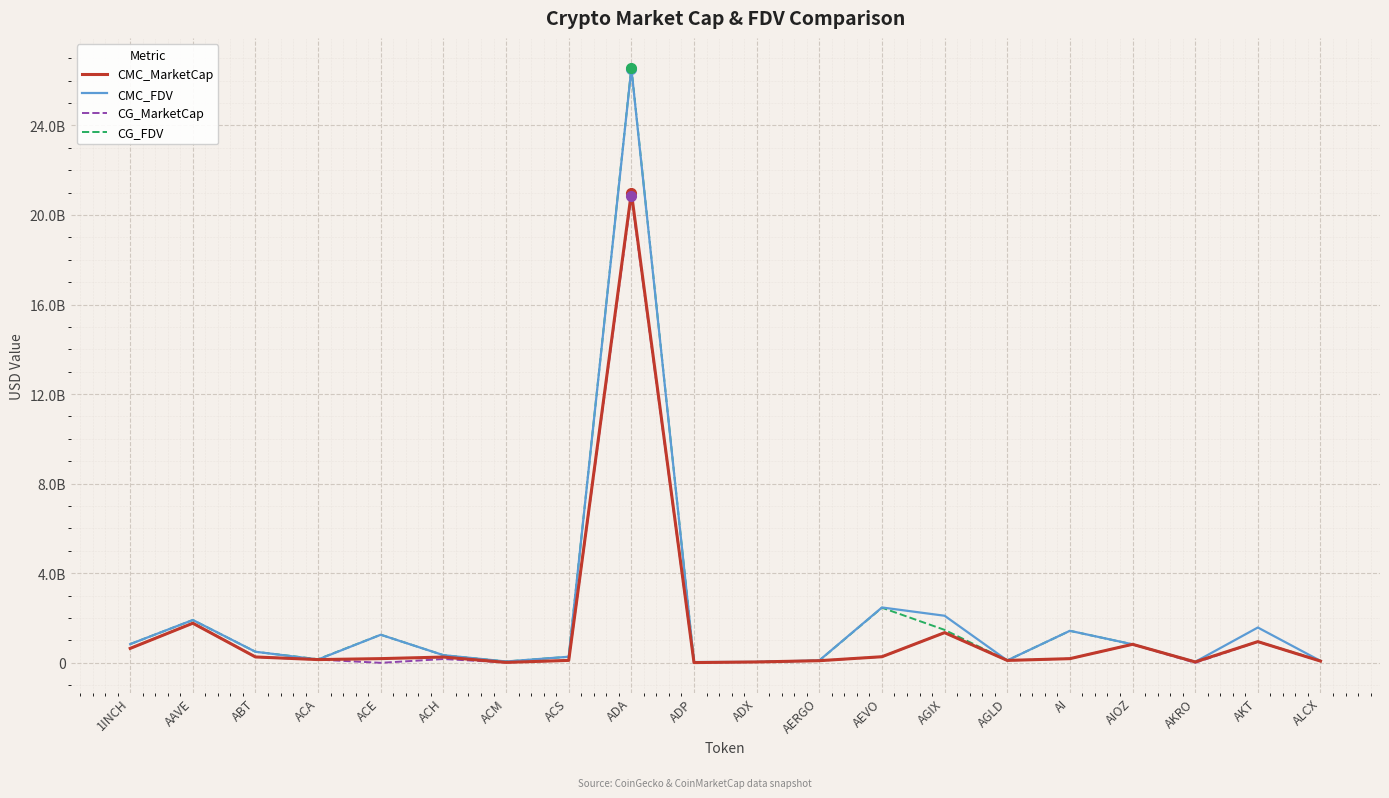

What are all the series names shown in the legend?

CMC_MarketCap, CMC_FDV, CG_MarketCap, CG_FDV